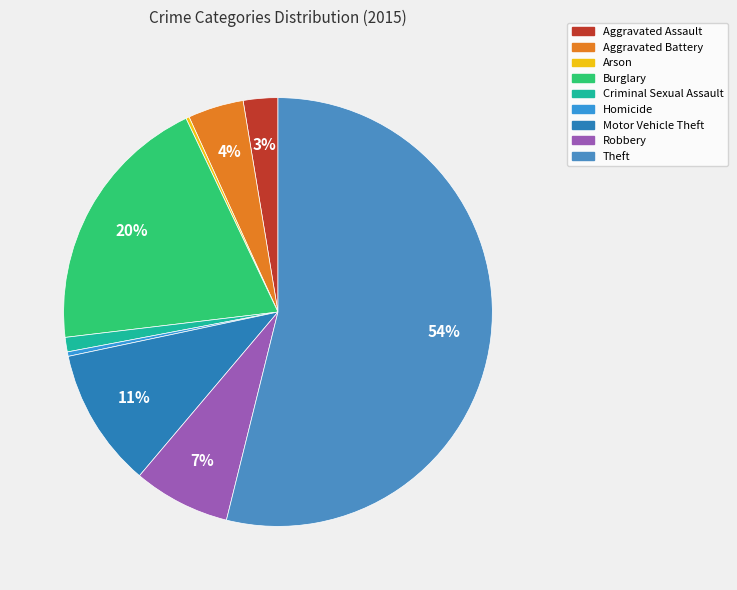

How many segments does this pie chart have?

9